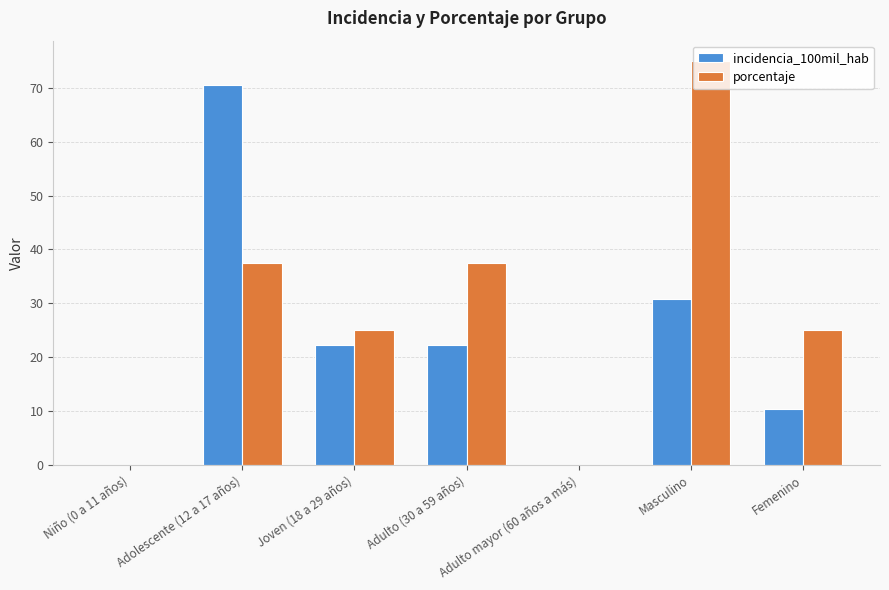

Which series changed the most between Adolescente (12 a 17 años) and Femenino?

incidencia_100mil_hab